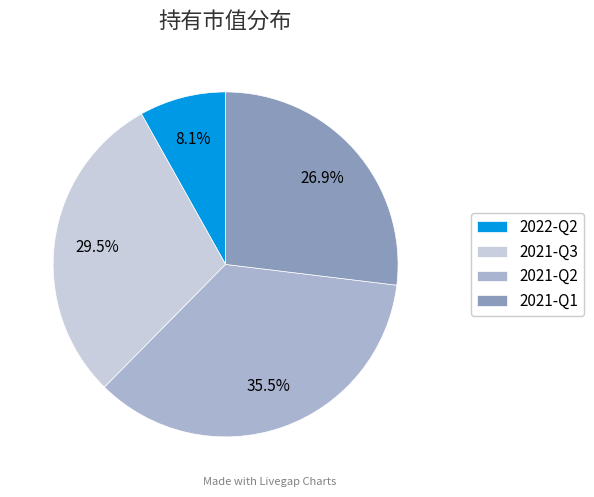

What percentage is the 2021-Q1 slice, to the nearest percent?

27%